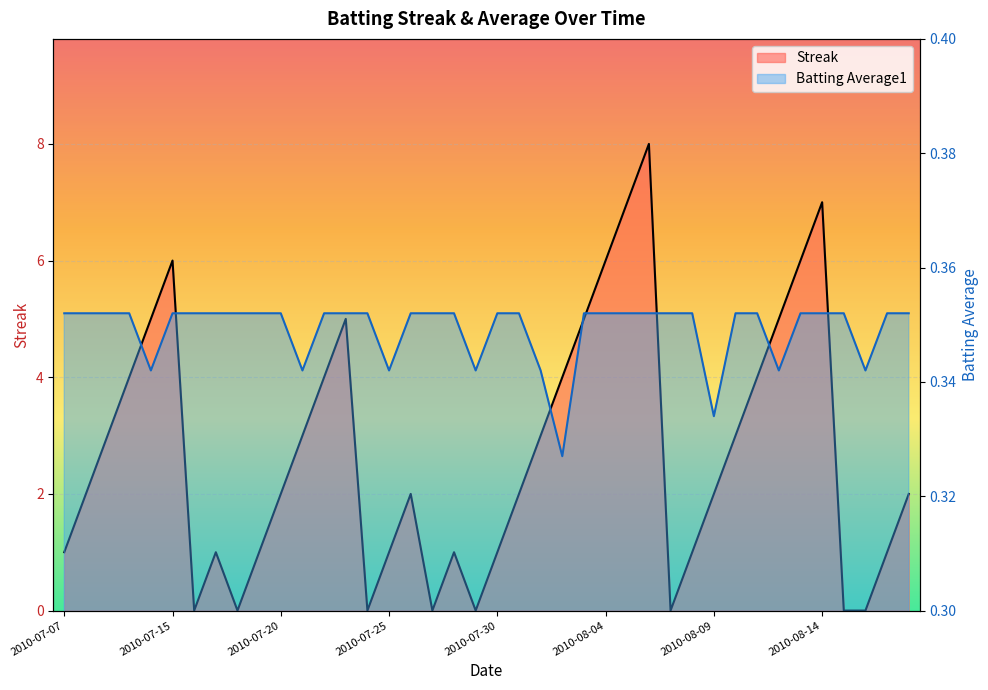

Rank the series at 2010-07-28 from highest to lowest value.

Streak, Batting Average1